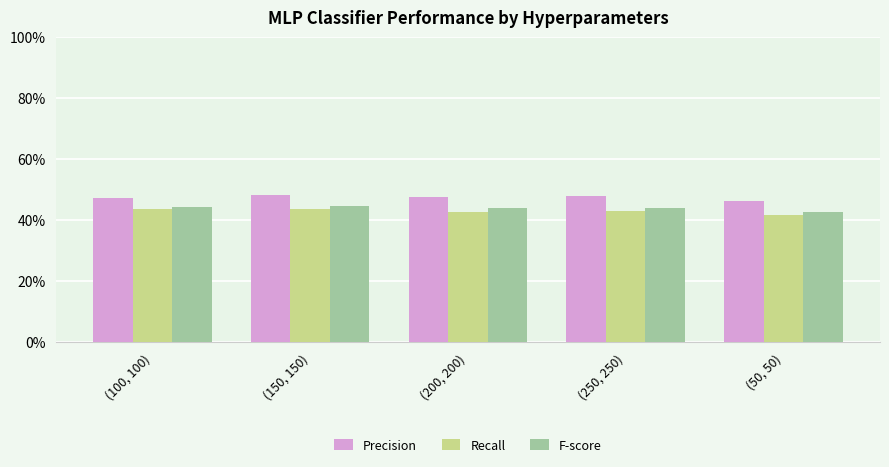

The value of Precision at (50, 50) is 0.5. True or false?

True